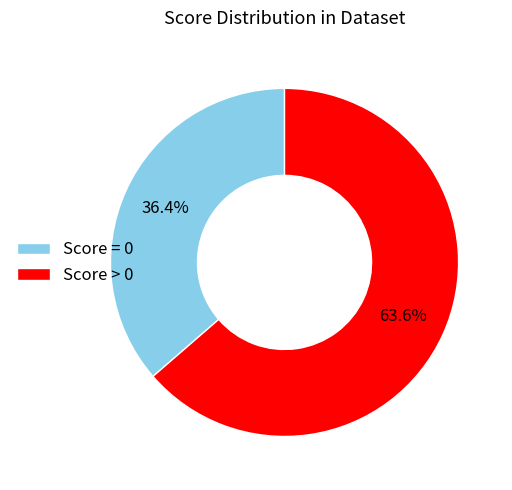

Is there a majority slice in this chart?

Yes